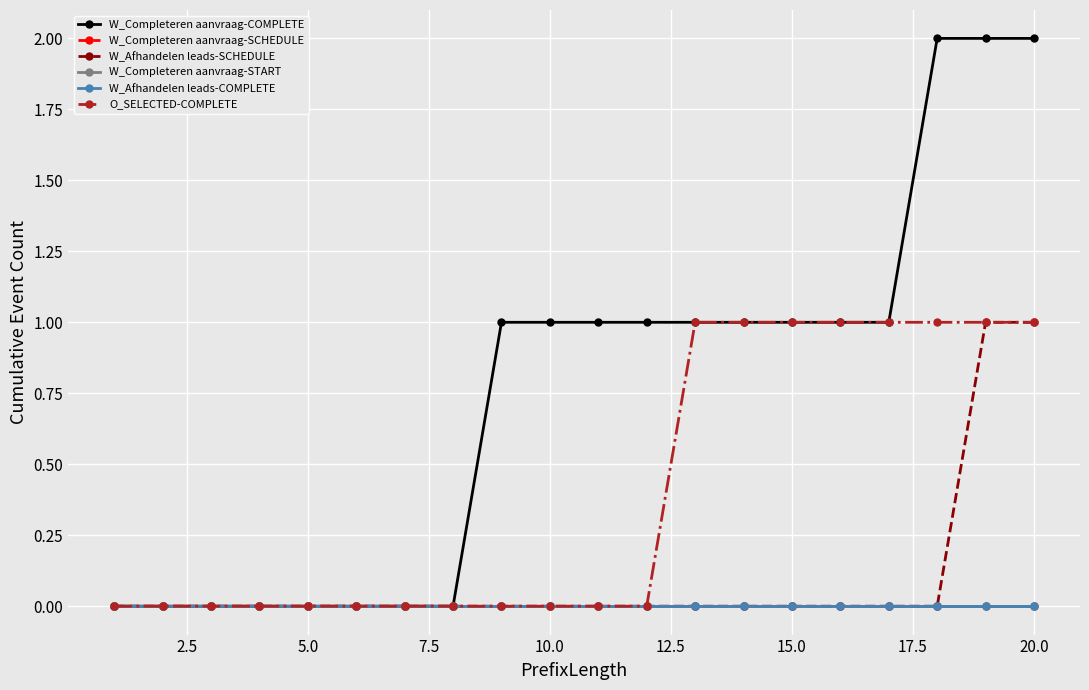

Is this an area chart (filled region under the line)?

No